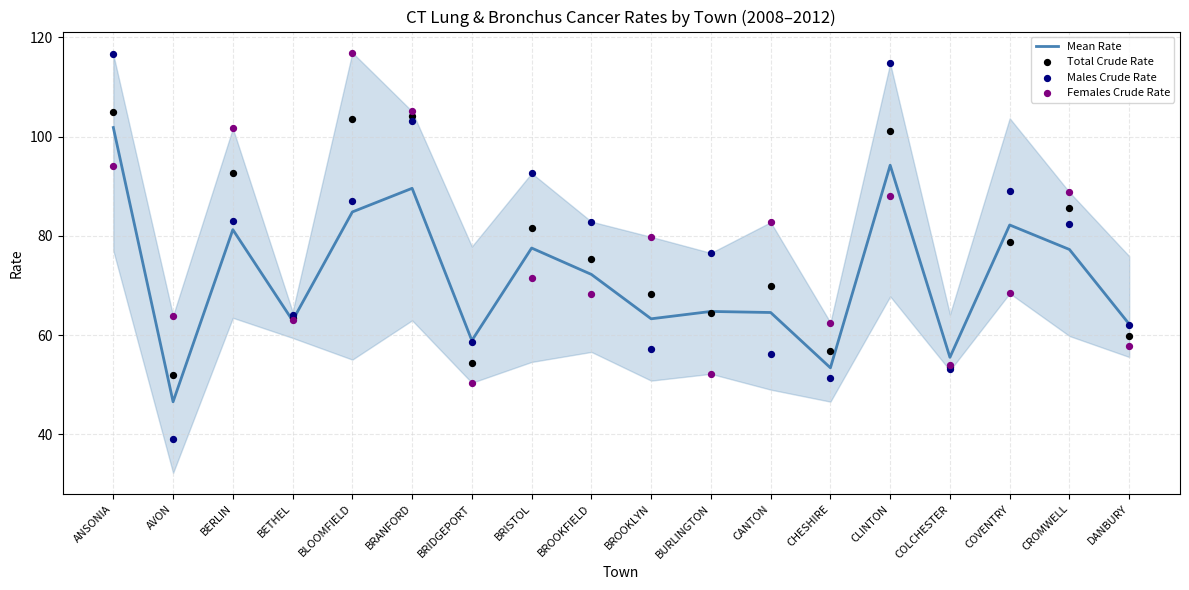

Is the value of Males Crude Rate at AVON greater than the value of Total Crude Rate at CANTON?

No